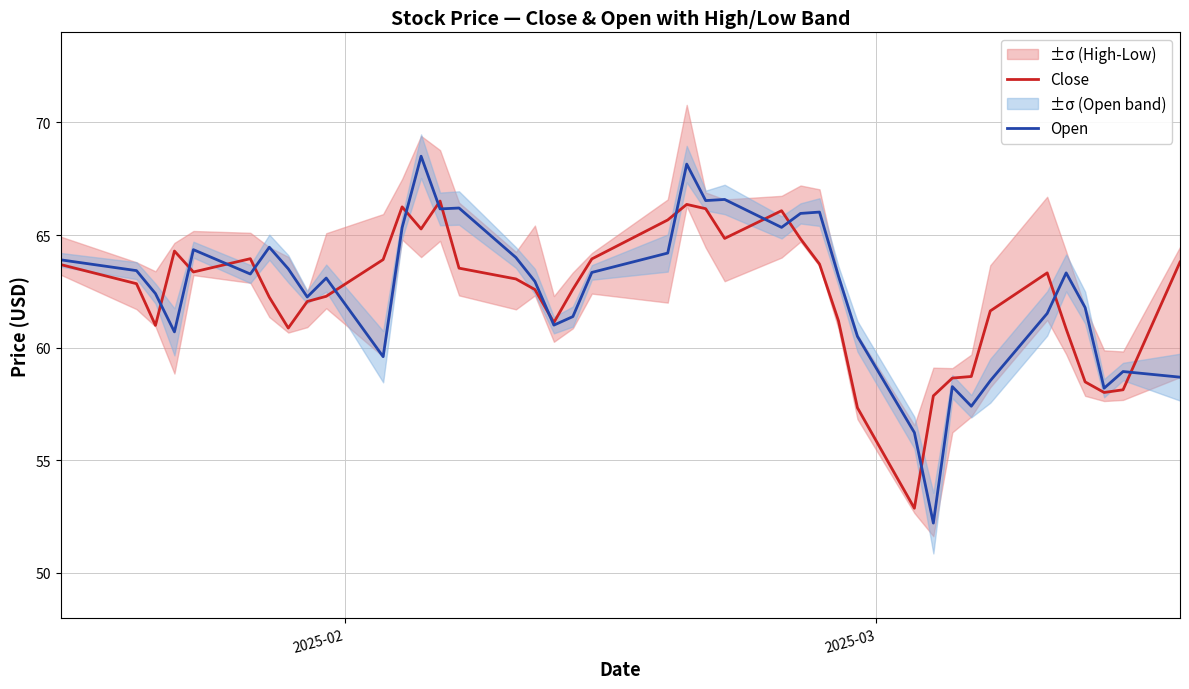

Does the chart have visible grid lines?

Yes